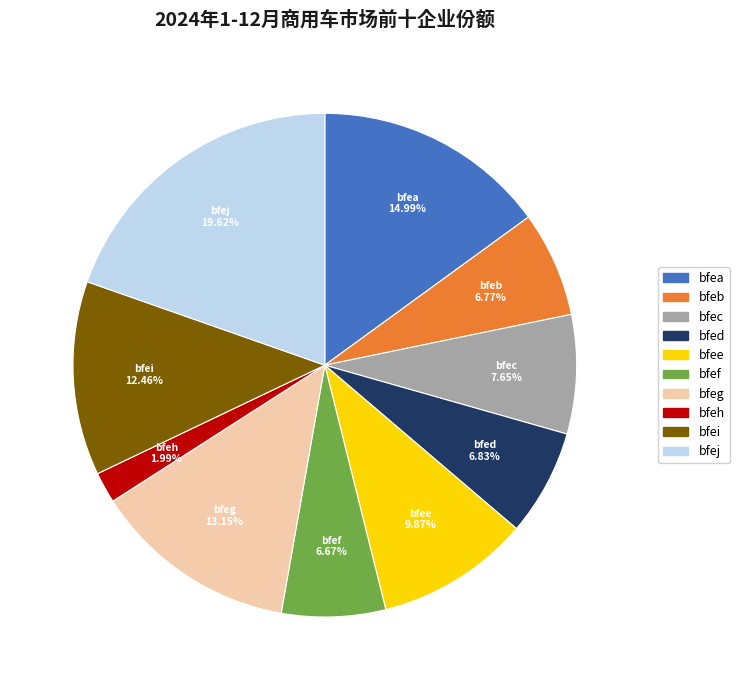

True or false: bfeh accounts for 2% of the total.

True